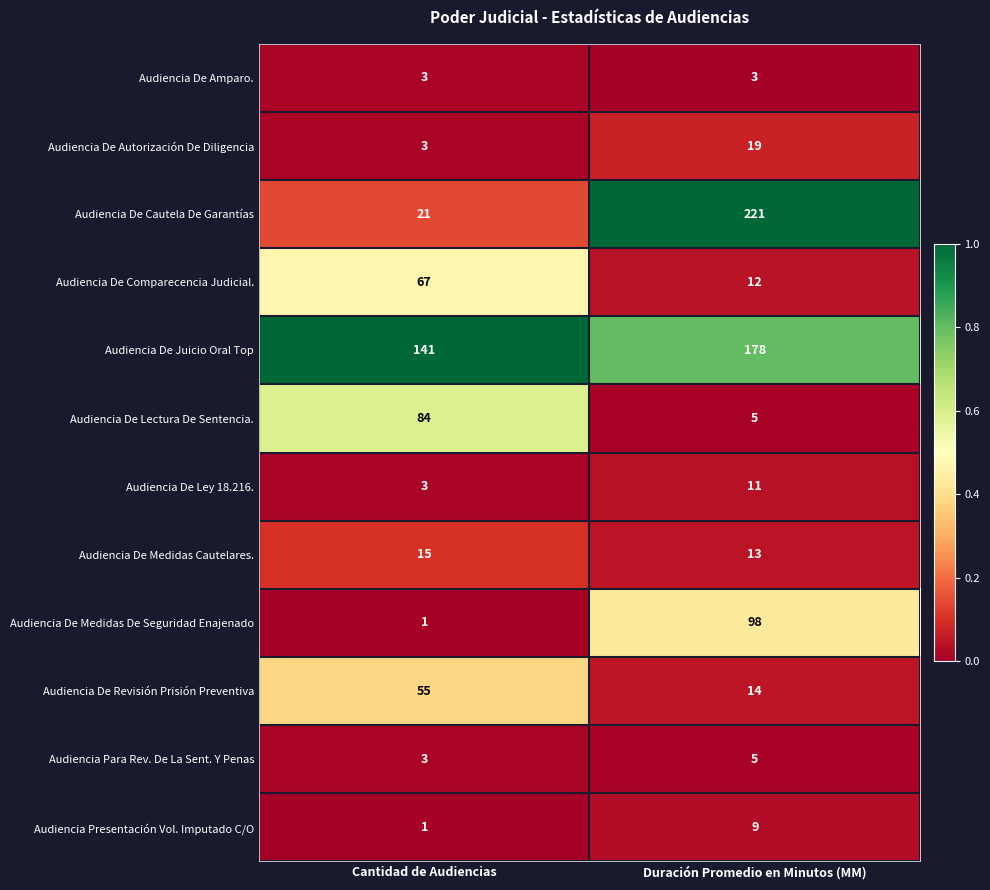

Rank the series by their maximum value, from lowest to highest.

Audiencia De Amparo., Audiencia Para Rev. De La Sent. Y Penas, Audiencia Presentación Vol. Imputado C/O, Audiencia De Ley 18.216., Audiencia De Medidas Cautelares., Audiencia De Autorización De Diligencia, Audiencia De Revisión Prisión Preventiva, Audiencia De Comparecencia Judicial., Audiencia De Lectura De Sentencia., Audiencia De Medidas De Seguridad Enajenado, Audiencia De Juicio Oral Top, Audiencia De Cautela De Garantías